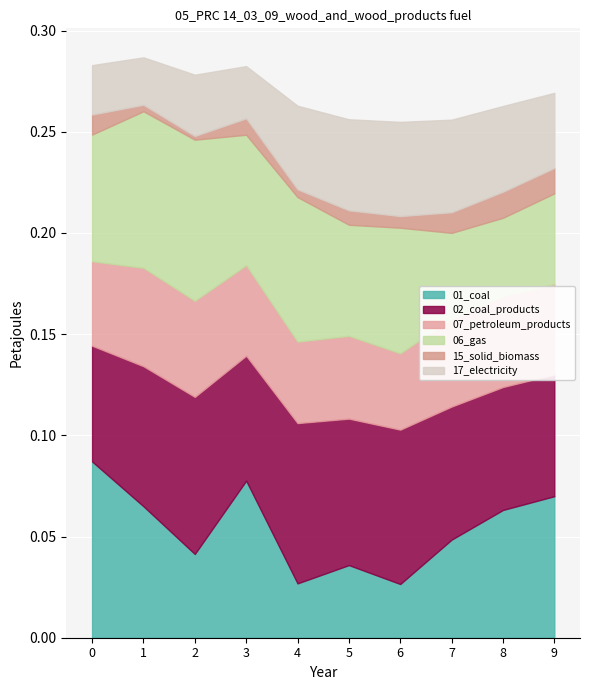

What is the average value of the 3 series?

0.1